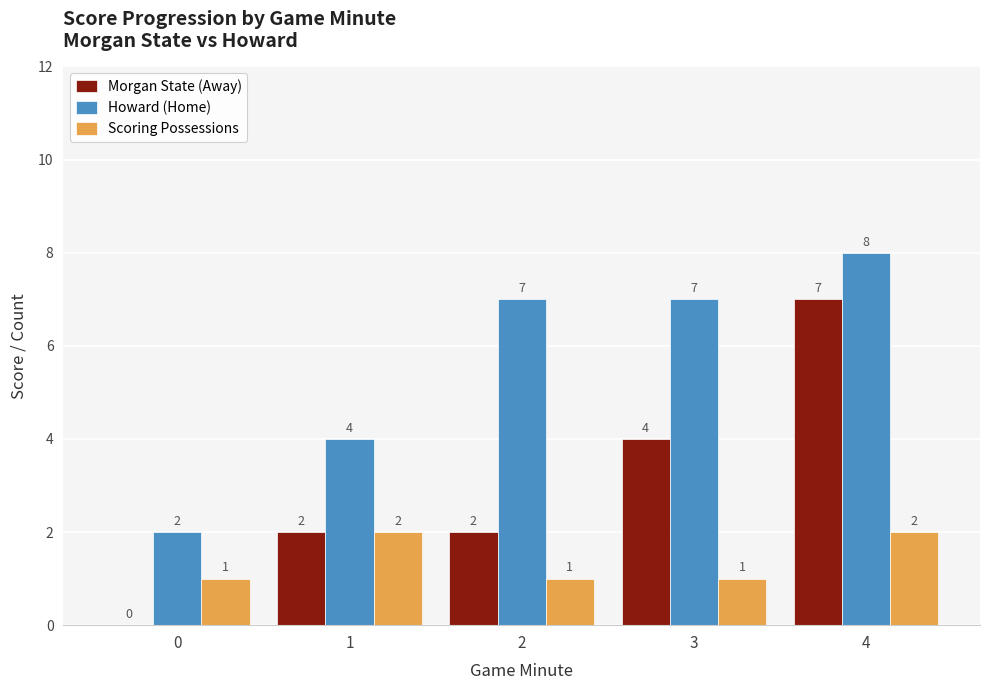

Which category has the highest value across all series?

4